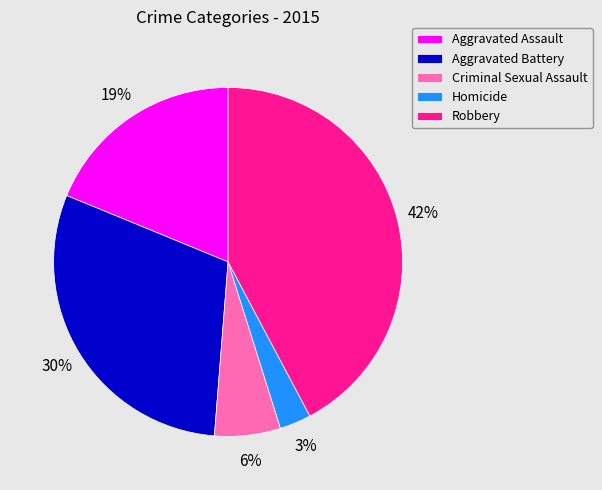

Does Criminal Sexual Assault account for over 50% of the chart?

No